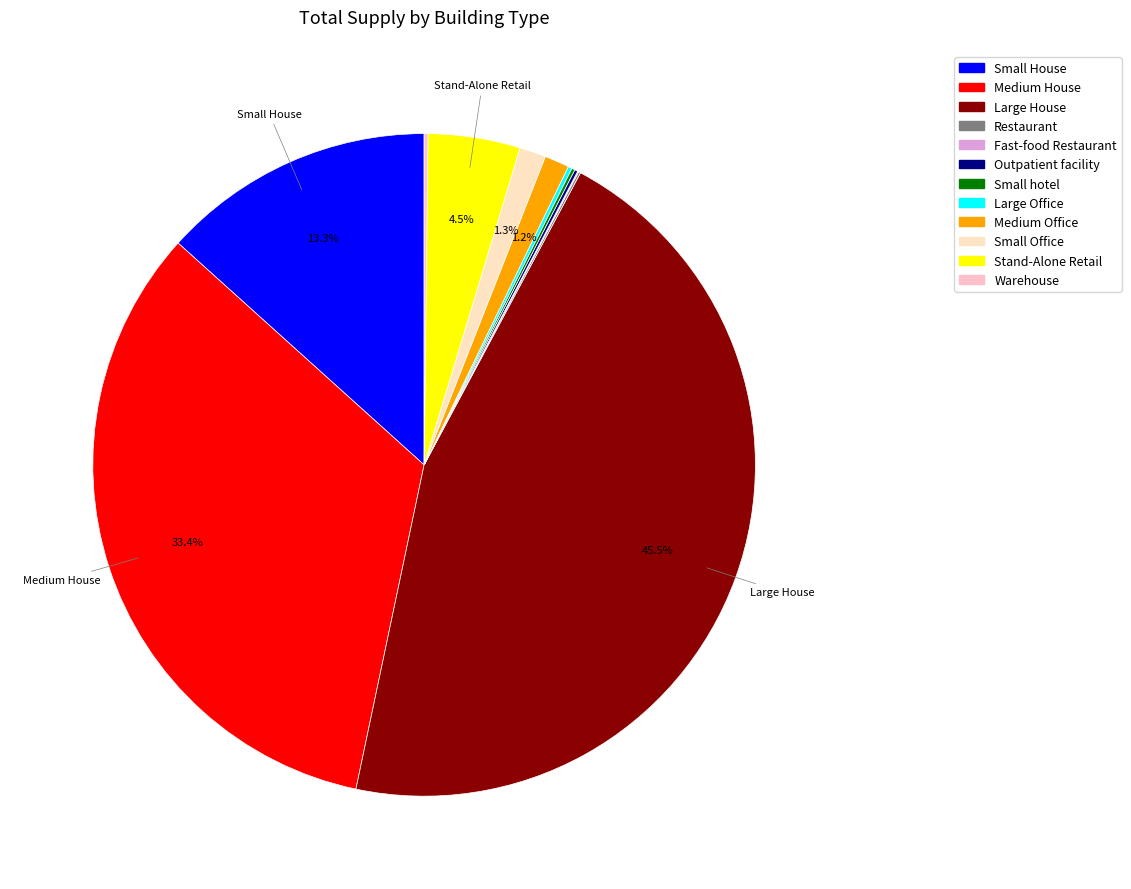

Is Medium Office the majority of the pie?

No